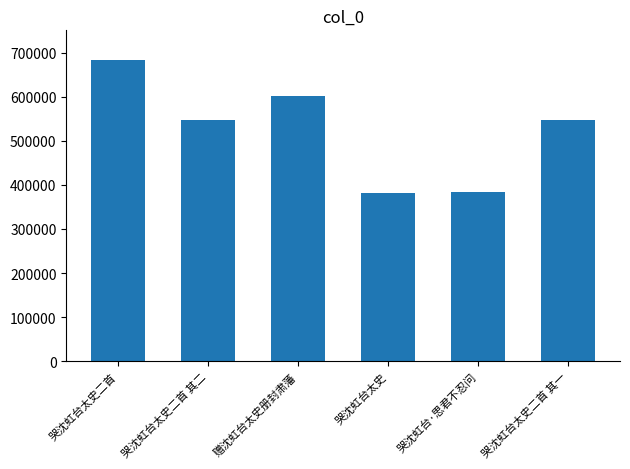

True or false: the data shows 454515 at 哭沈虹台太史二首.

False